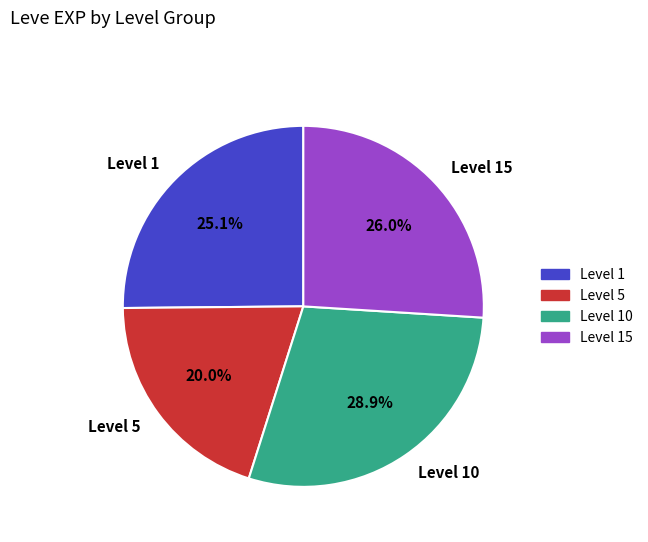

Do Level 1 and Level 15 together represent more than half of the pie?

Yes